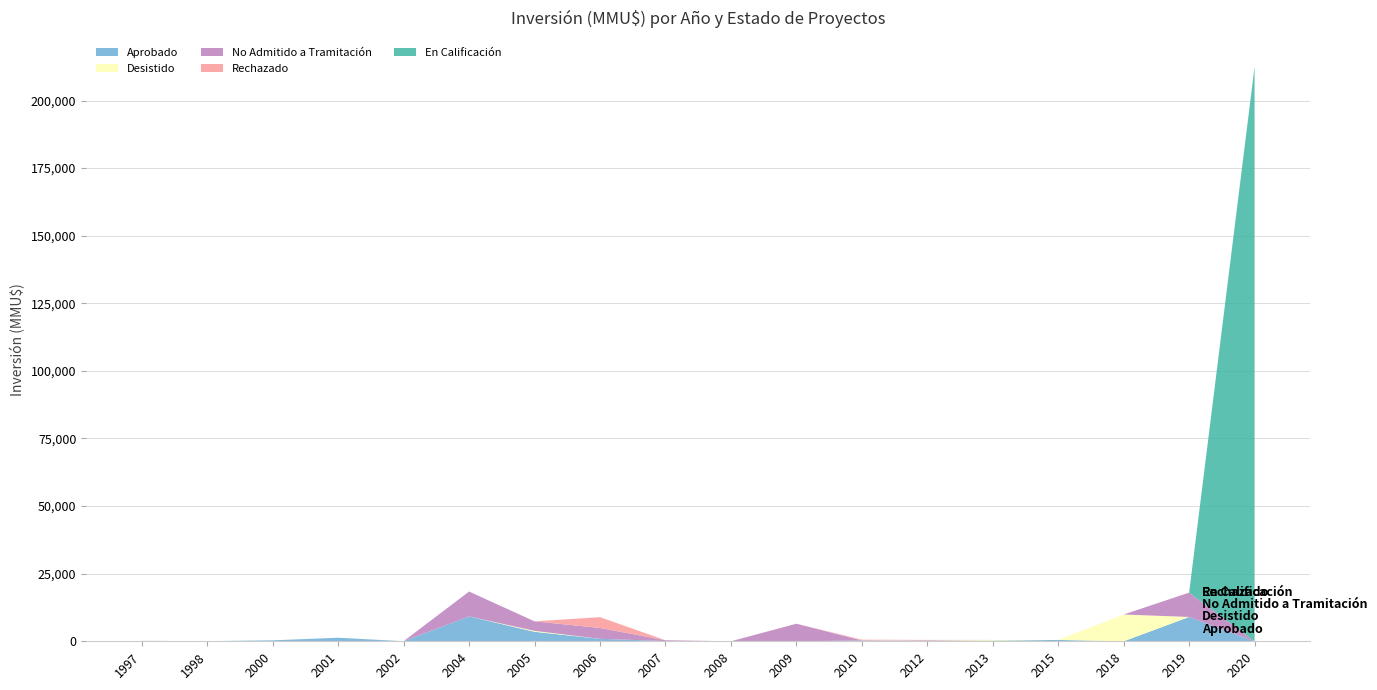

Reading left to right, list all the values displayed in this chart.

Aprobado: 160	50	350	1320	20	9200	3512	923	80	0	0	300	0	250	500	0	9000	0
Desistido: 0	0	0	0	20	0	351	0	0	0	0	0	250	250	0	9903	0	0
No Admitido a Tramitación: 0	0	0	0	0	9200	3512	4000	300	0	6500	0	250	0	0	0	9000	0
Rechazado: 0	0	0	0	0	0	0	4000	0	0	0	300	0	0	0	0	0	0
En Calificación: 0	0	0	0	0	0	0	0	0	0	0	0	0	0	0	0	0	212500